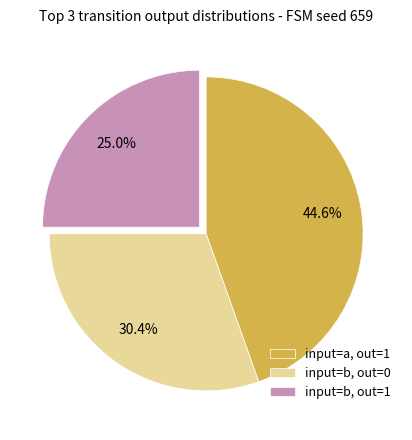

Which category has the smallest portion of the pie?

input=b, out=1